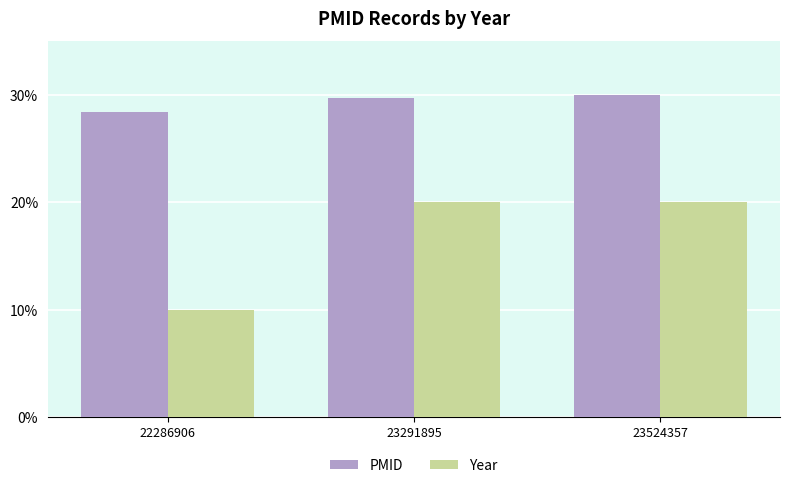

What is the total value across all series at 22286906?

38.4